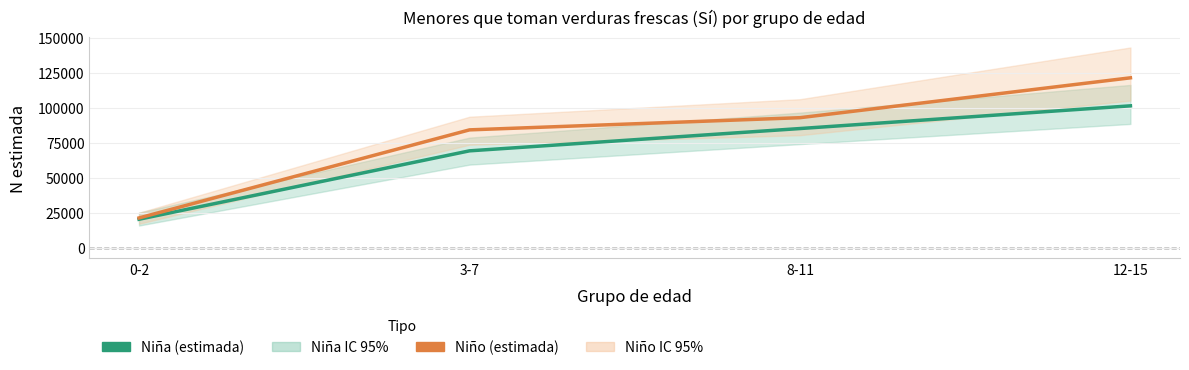

Reading left to right, extract all data points from this chart.

Niña (estimada): 0-2=20469	3-7=69347	8-11=85275	12-15=101499
Niño (estimada): 0-2=21422	3-7=84329	8-11=93033	12-15=121514